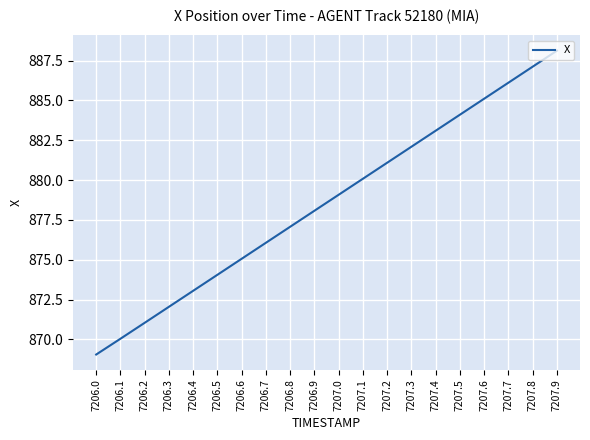

Reading right to left, what are all the values shown in this chart?

7207.9=888.1	7207.8=887.1	7207.7=886.1	7207.6=885.1	7207.5=884.1	7207.4=883.1	7207.3=882.1	7207.2=881.1	7207.1=880.1	7207.0=879.1	7206.9=878.1	7206.8=877.1	7206.7=876.1	7206.6=875.1	7206.5=874.1	7206.4=873.1	7206.3=872.0	7206.2=871.0	7206.1=870.0	7206.0=869.0